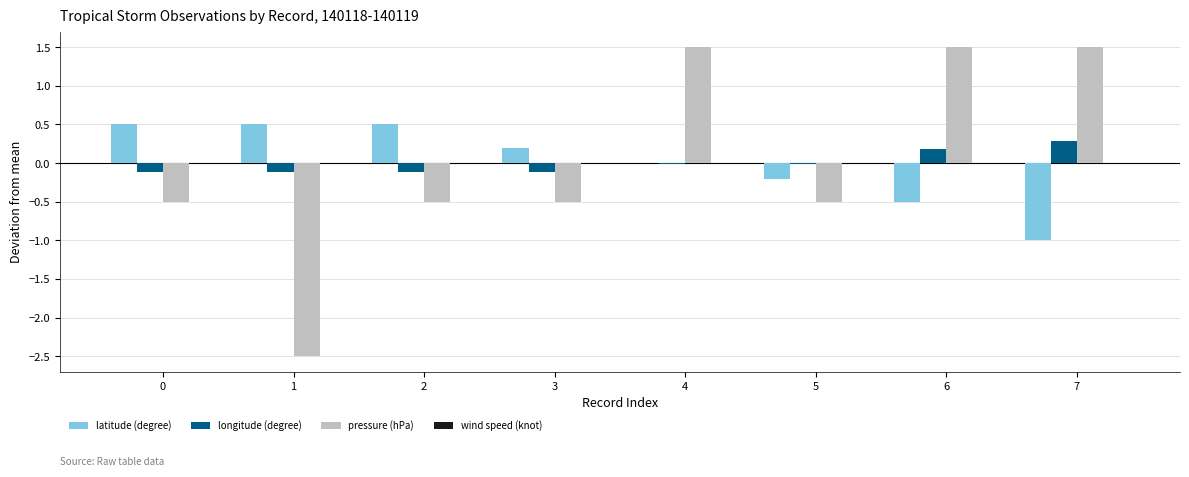

The longitude (degree) series shows -0.1 at 3. True or false?

True